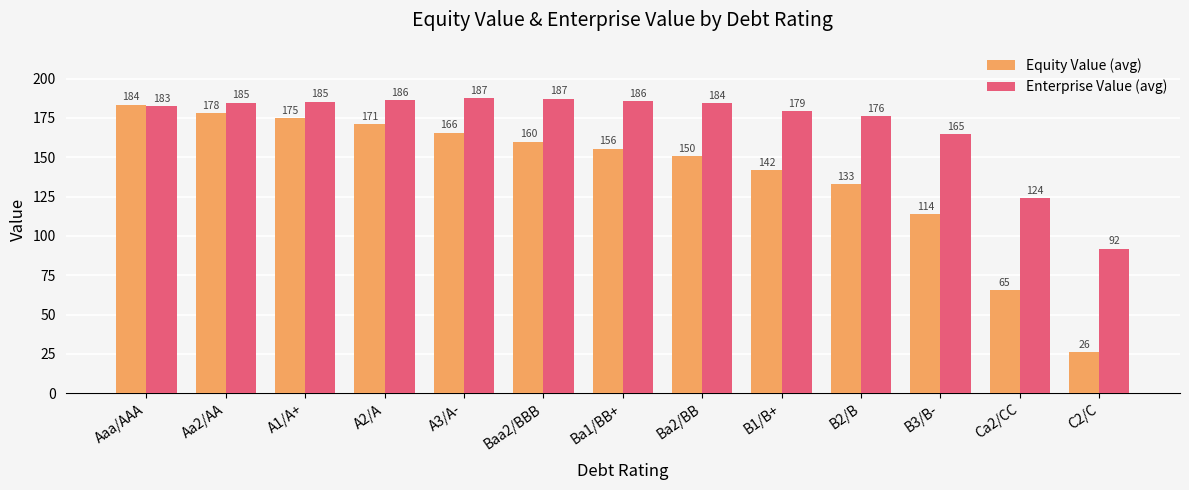

How many bars are there in each group?

2